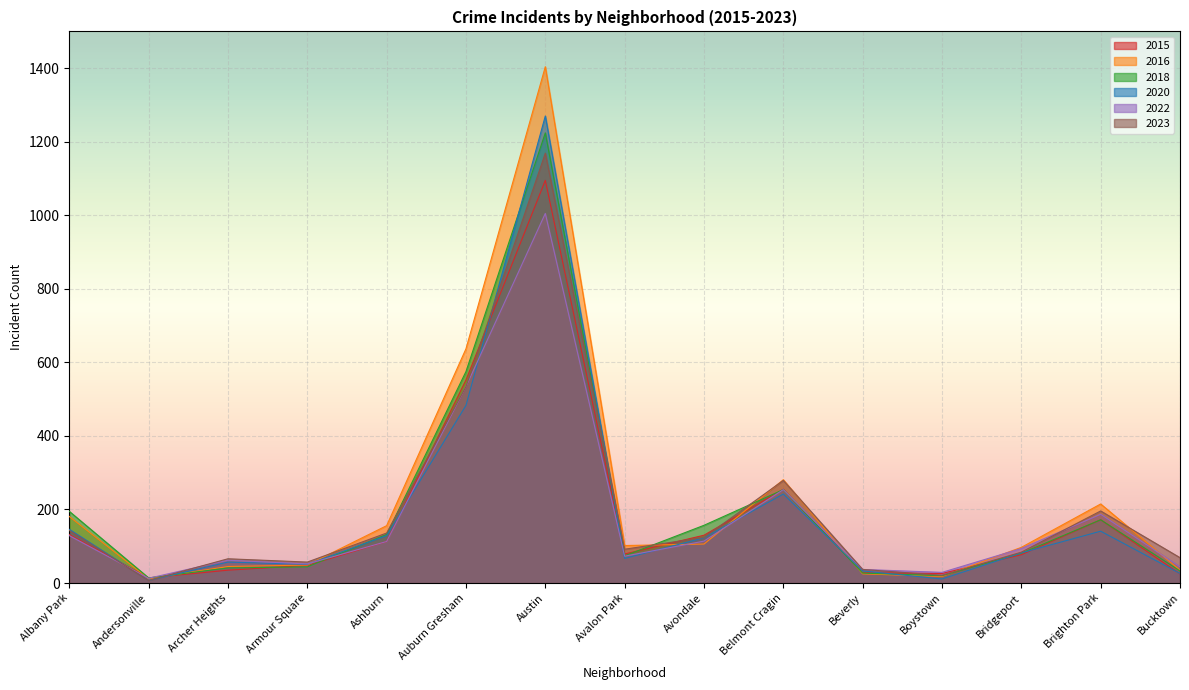

What is the difference between the maximum and second lowest values in the 2020 series?

1259